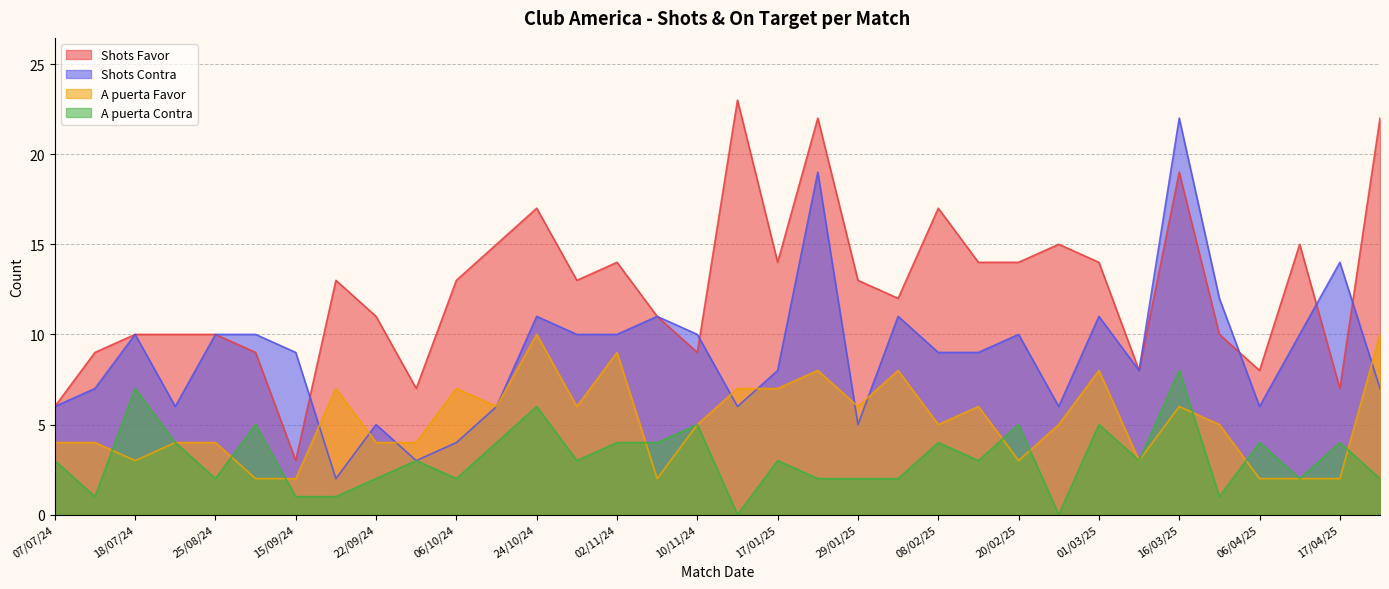

What is the average value of the Shots Favor series?

13